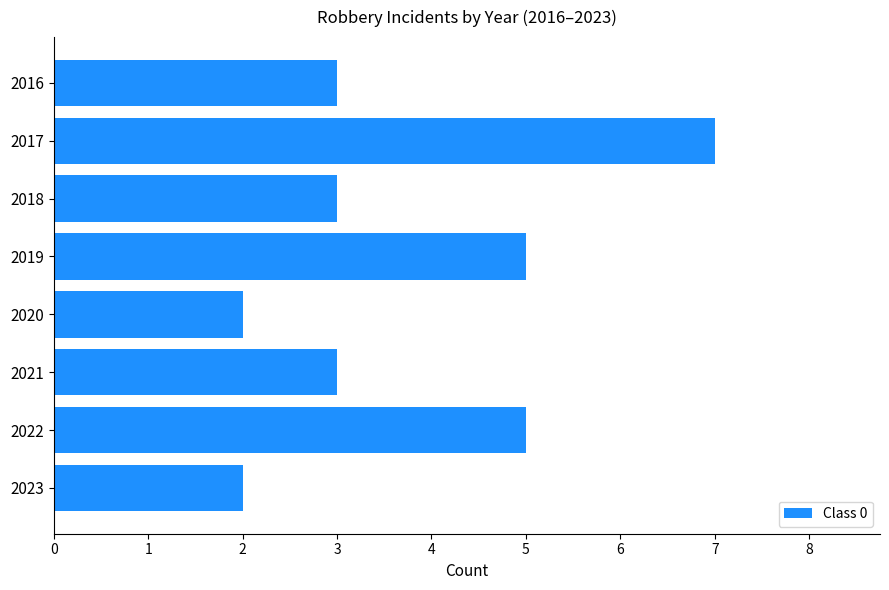

Reading bottom to top, transcribe all the data shown in this chart.

2	5	3	2	5	3	7	3